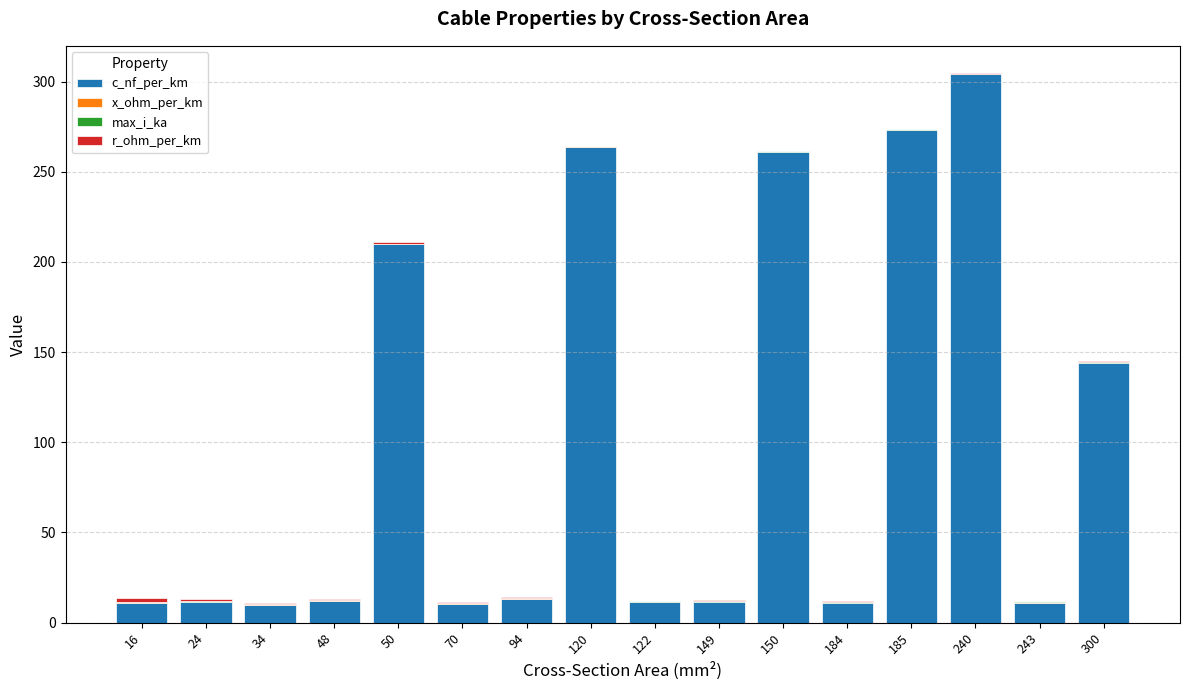

What is the highest value of the c_nf_per_km series?

304.0